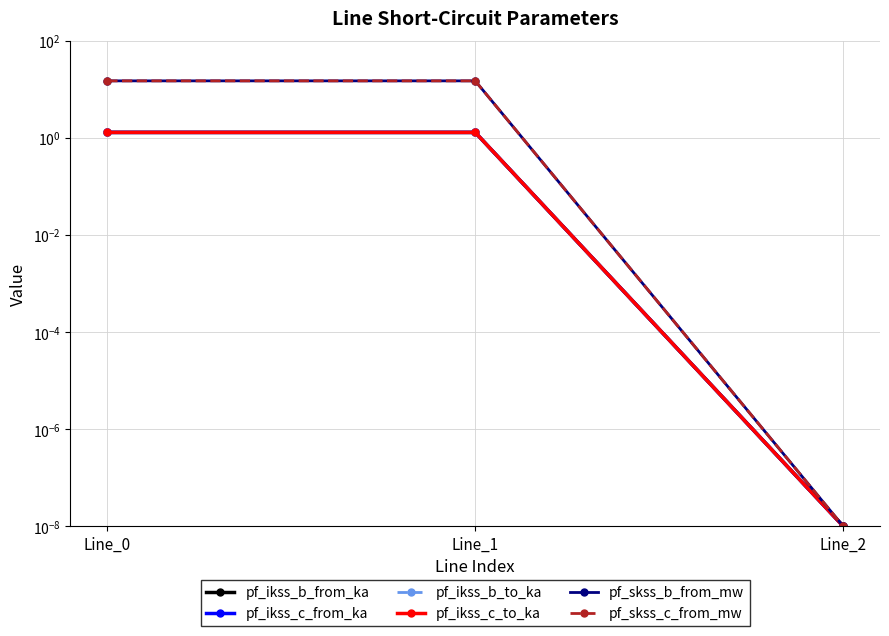

At which label is pf_skss_c_from_mw closest to 7?

Line_2